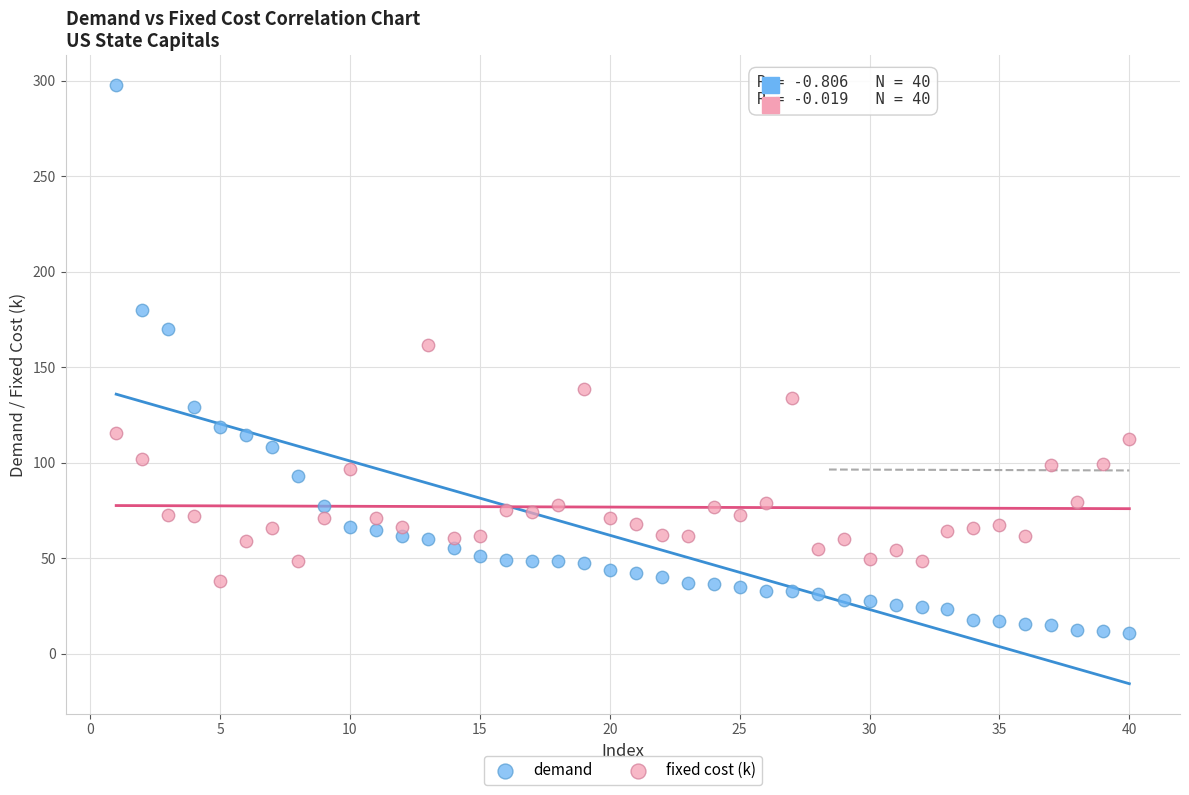

Which series has the largest Y range (max minus min)?

demand